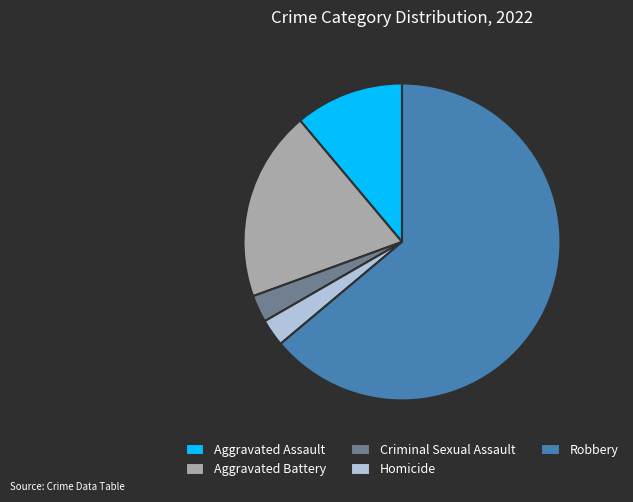

Count the number of slices in the pie.

5